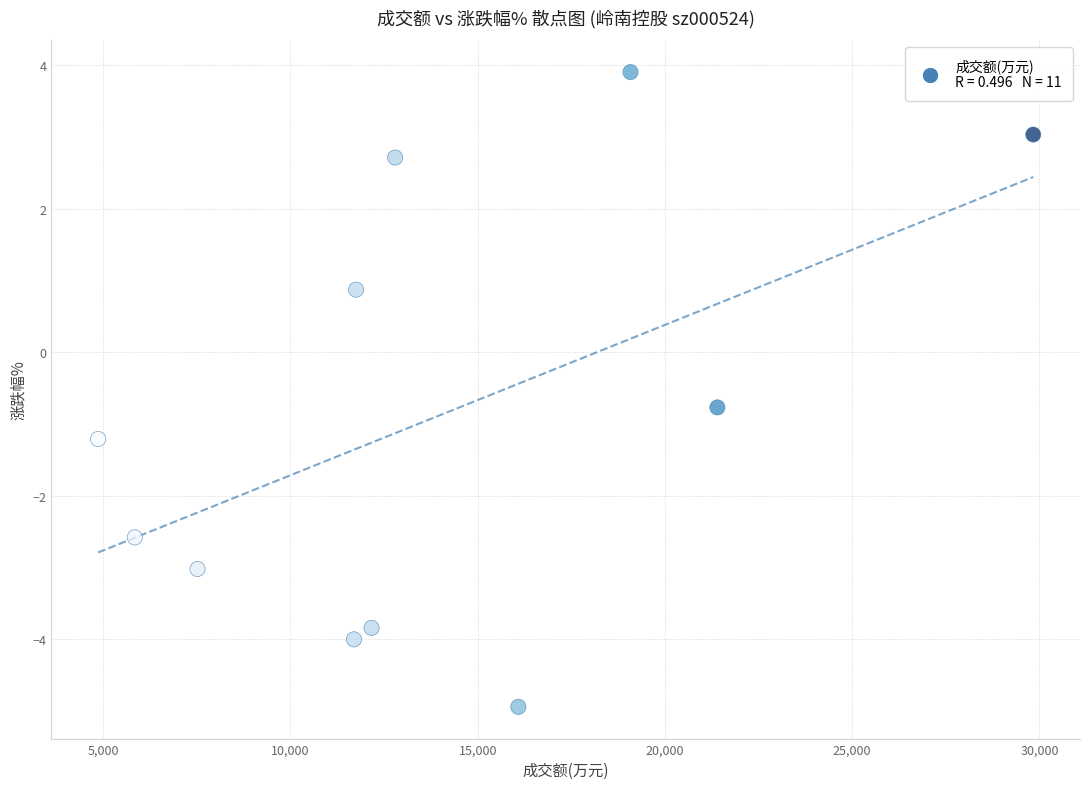

What Y value in the scatter plot is closest to 0?

-0.8